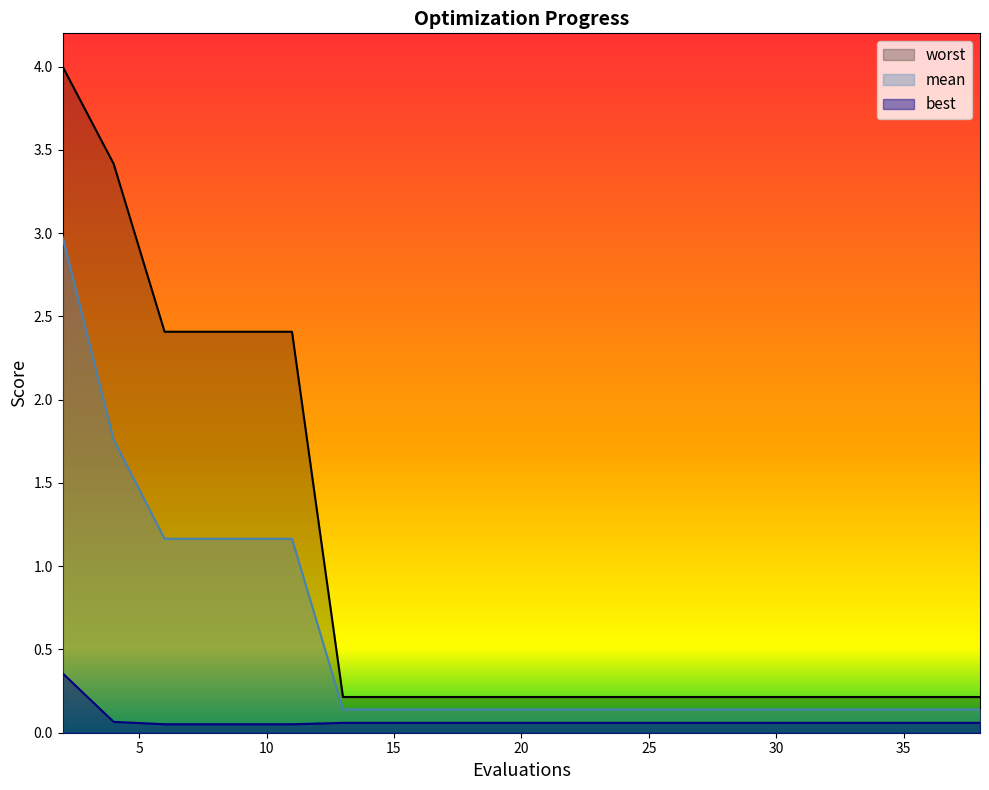

What is the maximum value shown in the chart?

4.0